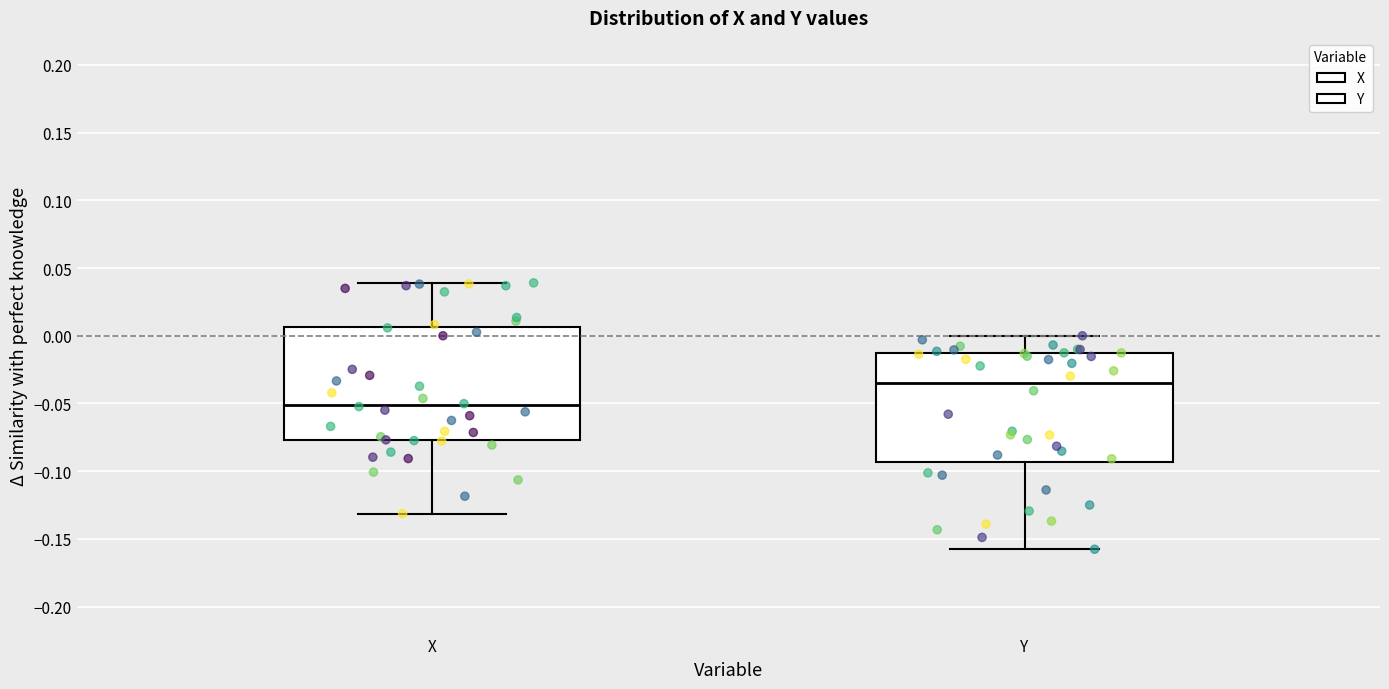

Where is the lower edge of the box for Y on the y-axis? The values are not printed on the chart, so give them approximately, as read against the axis.

-0.095